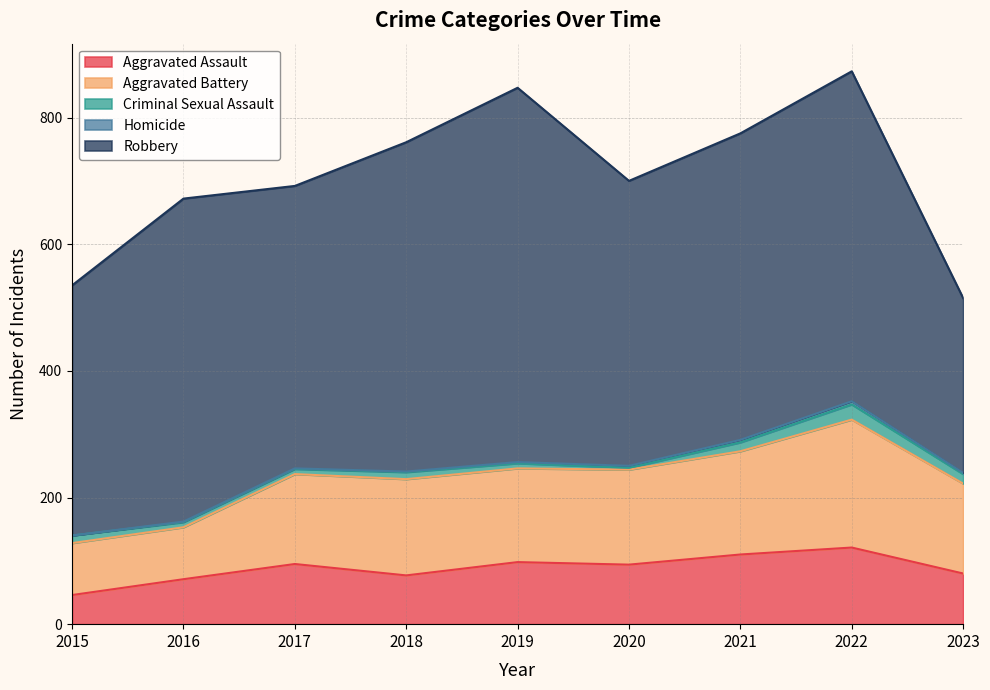

What is the sum of the Homicide values at 2018 and 2023?

3